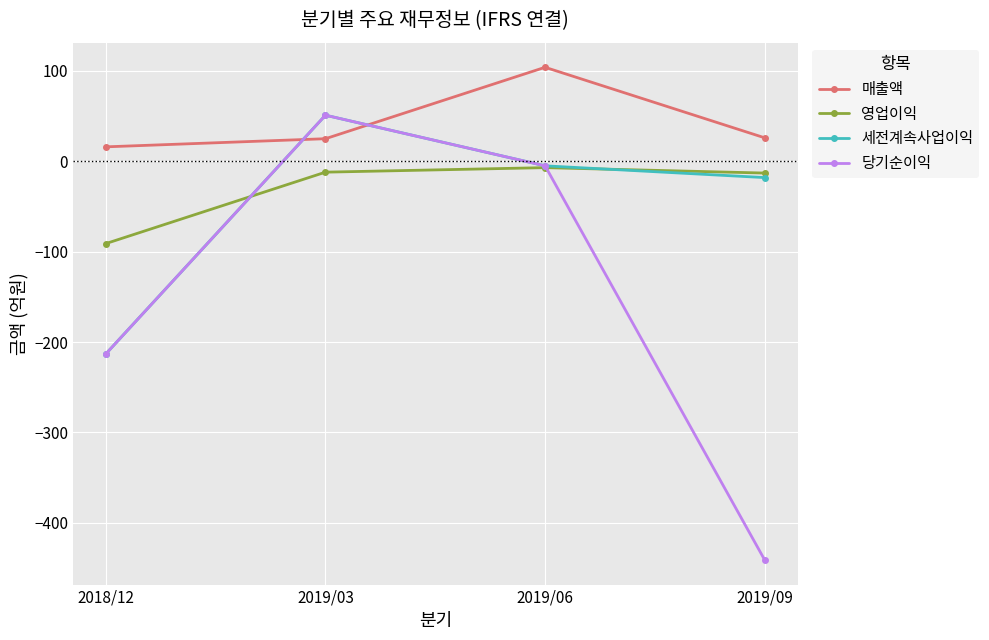

What is the smallest value displayed?

-441